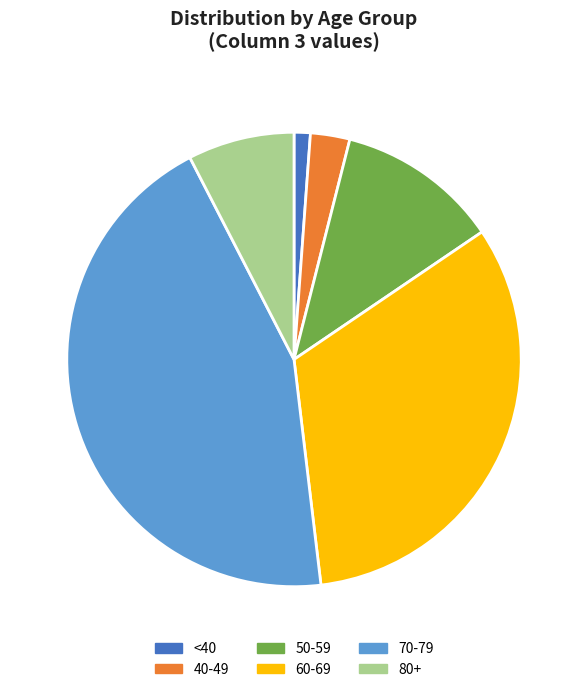

Is it true that 80+ 8% is 17% of the pie?

False